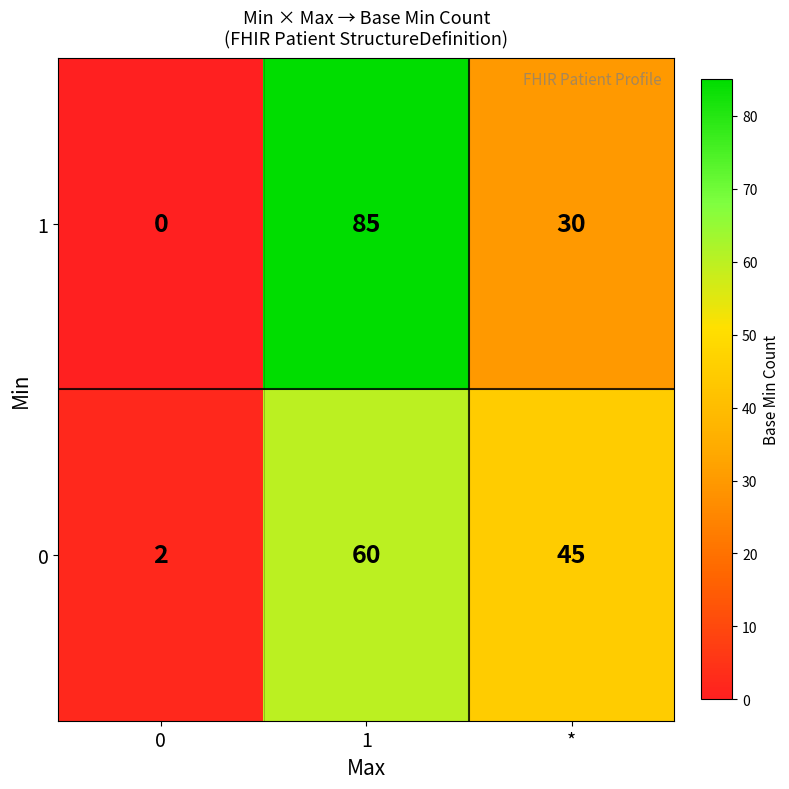

How many distinct data groups are displayed?

2